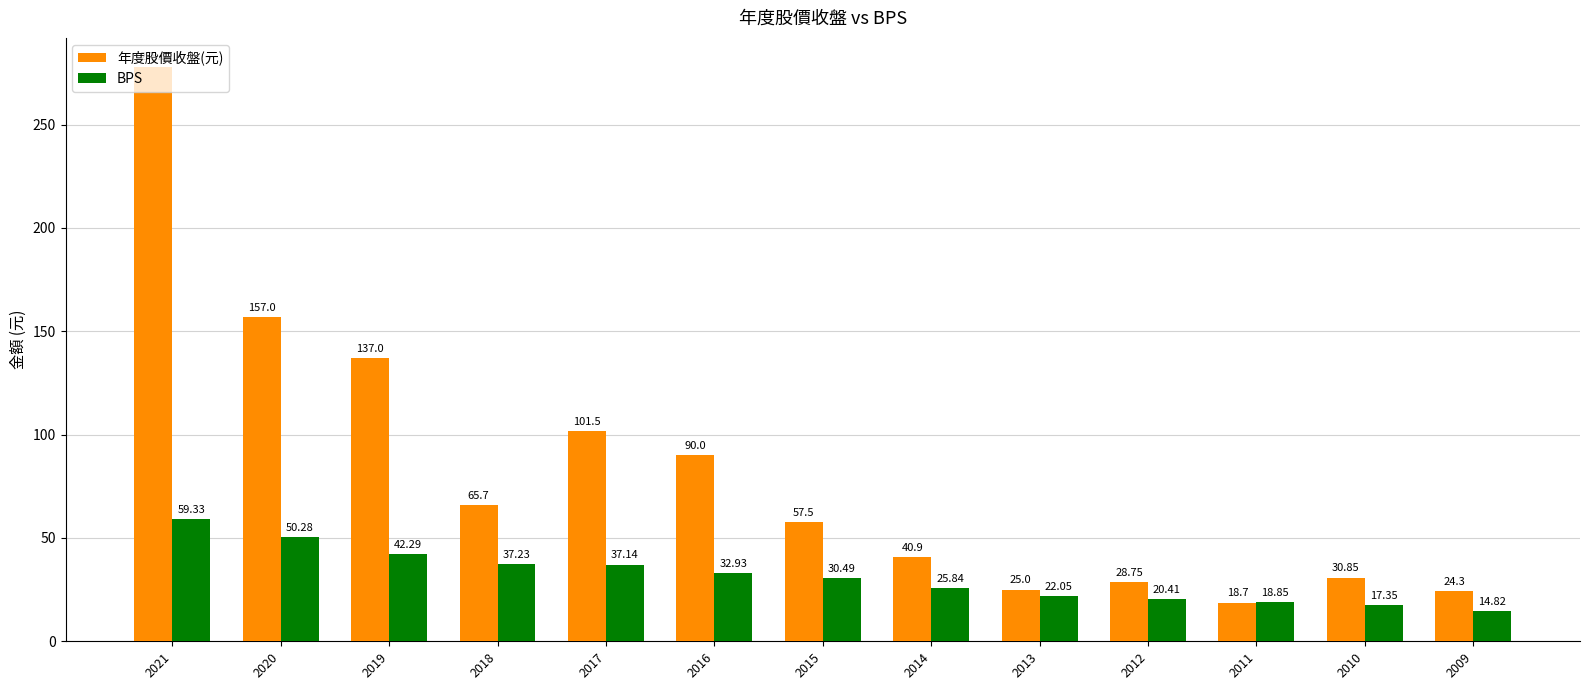

Reading left to right, transcribe all the data shown in this chart.

年度股價收盤(元): 278.0	157.0	137.0	65.7	101.5	90.0	57.5	40.9	25.0	28.8	18.7	30.9	24.3
BPS: 59.3	50.3	42.3	37.2	37.1	32.9	30.5	25.8	22.1	20.4	18.9	17.4	14.8